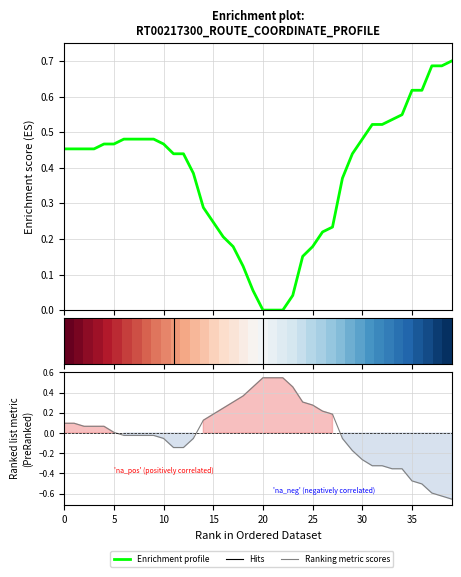

At how many categories does at least one series exceed 0?

40